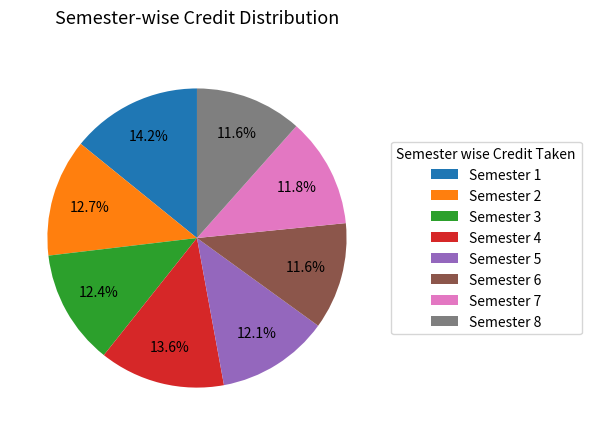

Count the number of slices in the pie.

8